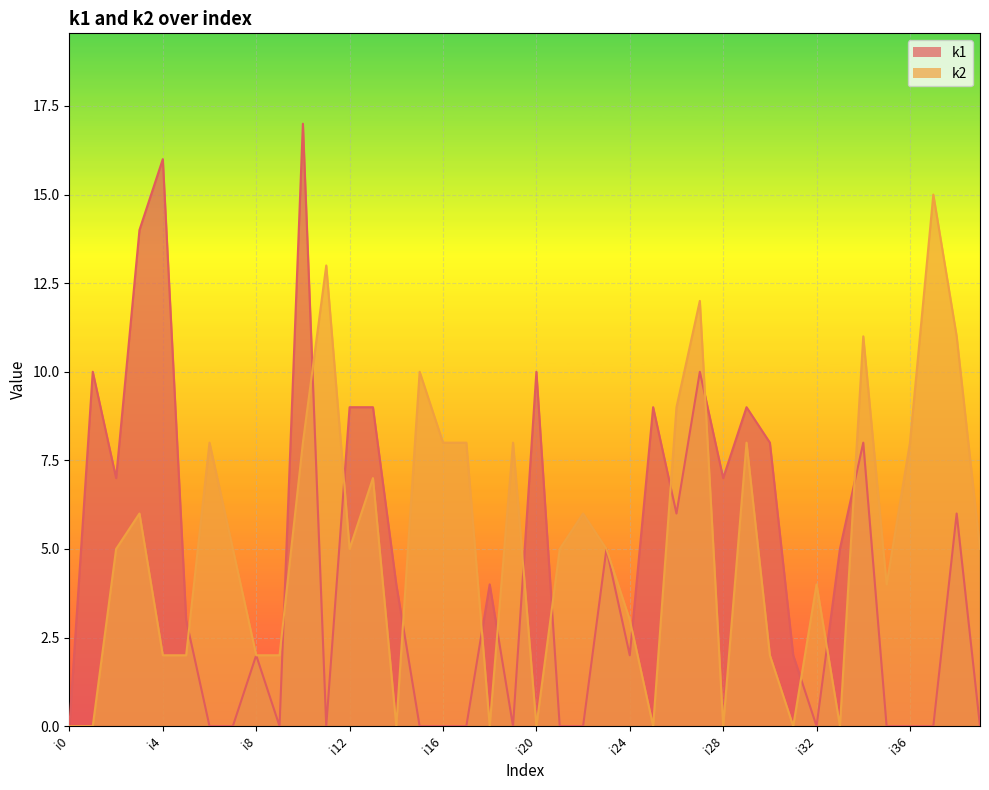

Where is the first local maximum for k1?

i1